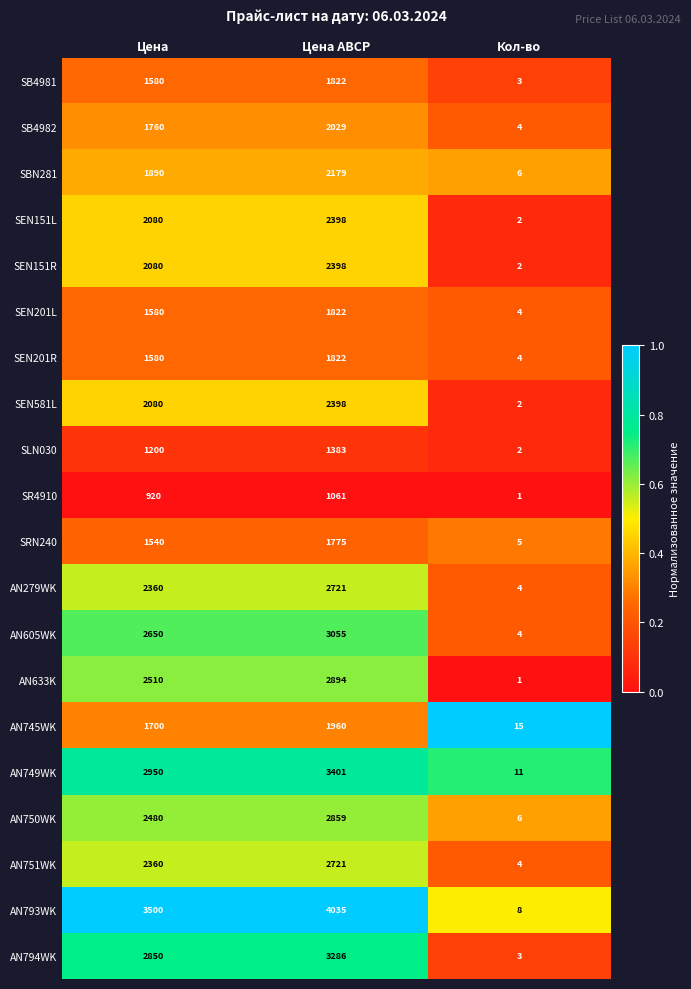

List the labels in order of SBN281 value, largest first.

Цена ABCP, Цена, Кол-во